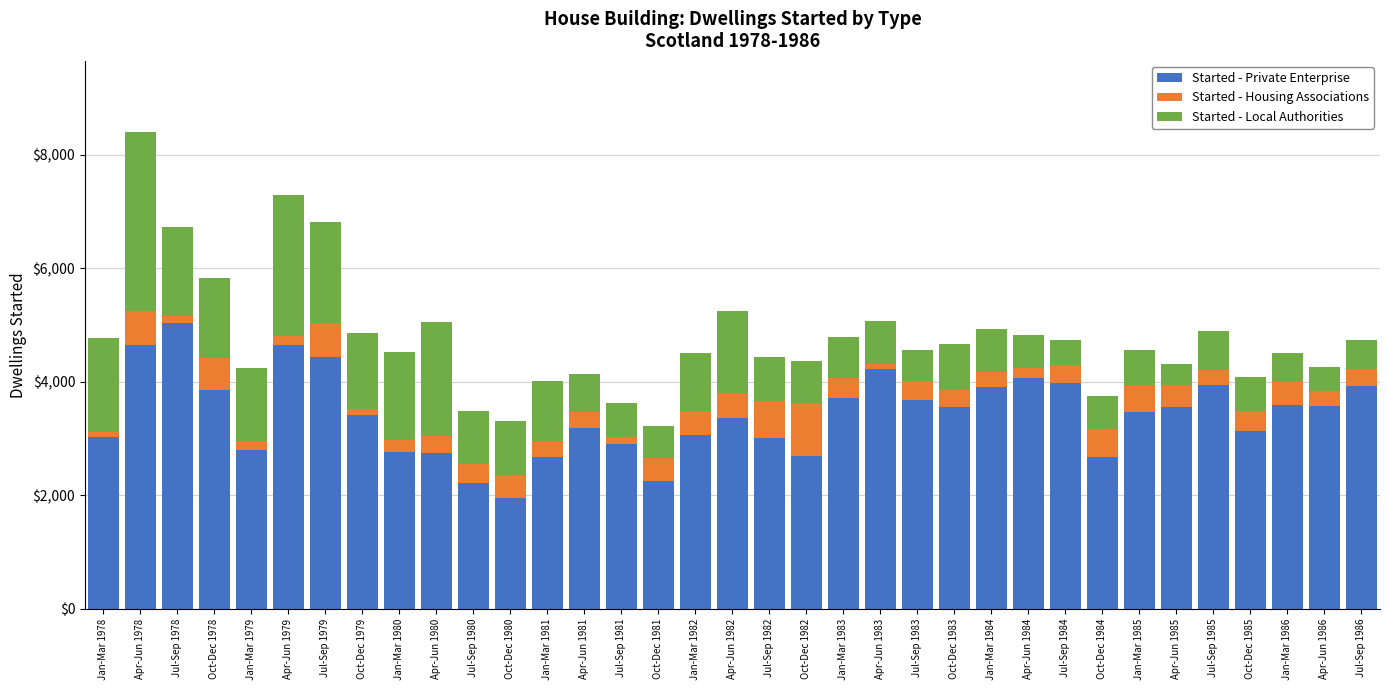

What is the difference between the maximum and minimum values in the Started - Private Enterprise series?

3090